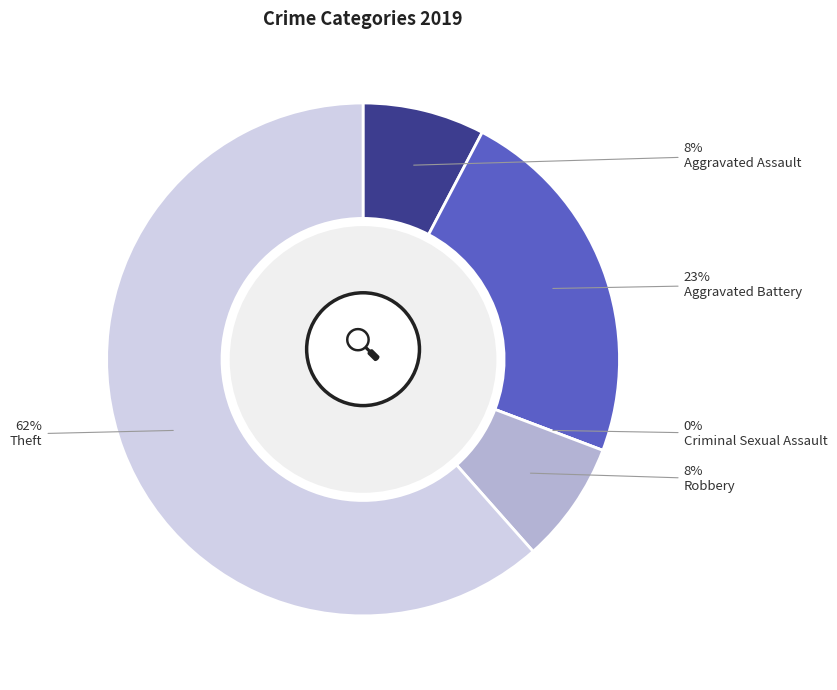

What is the largest slice in the pie chart?

Theft